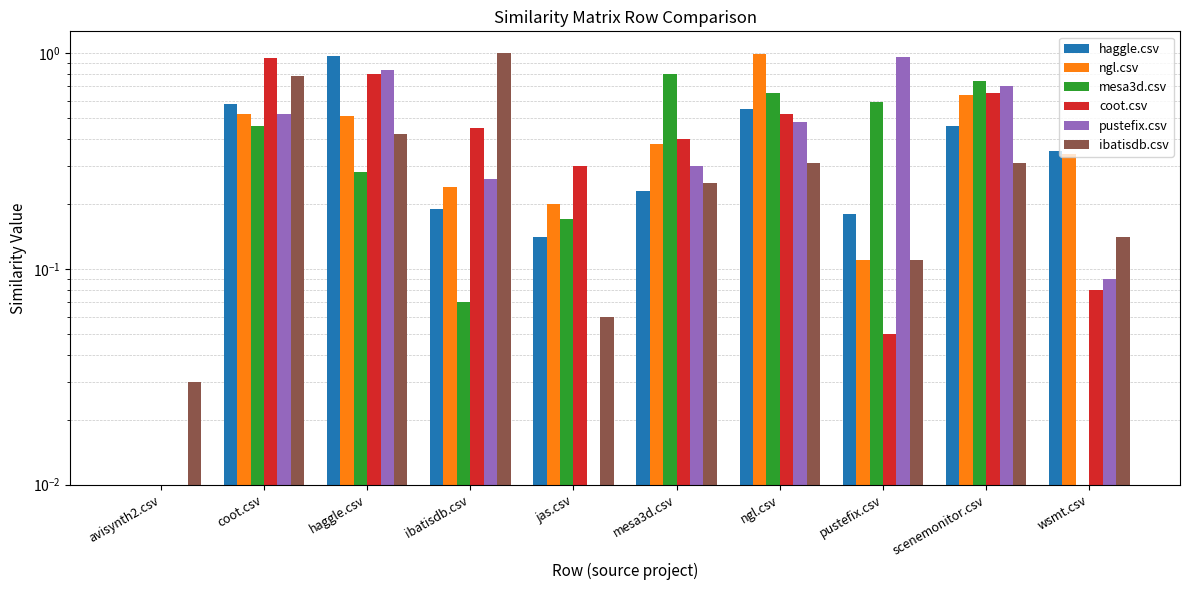

Which category has the lowest value in the ibatisdb.csv series?

avisynth2.csv